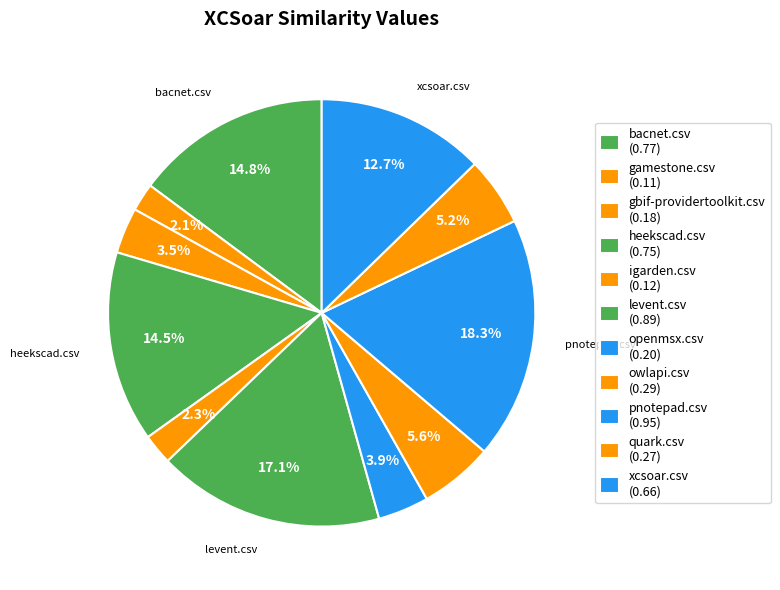

How many segments does this pie chart have?

11